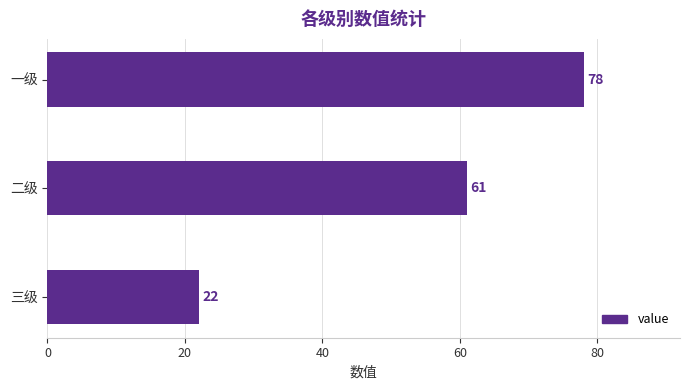

Between 二级 and 三级, which is larger?

二级